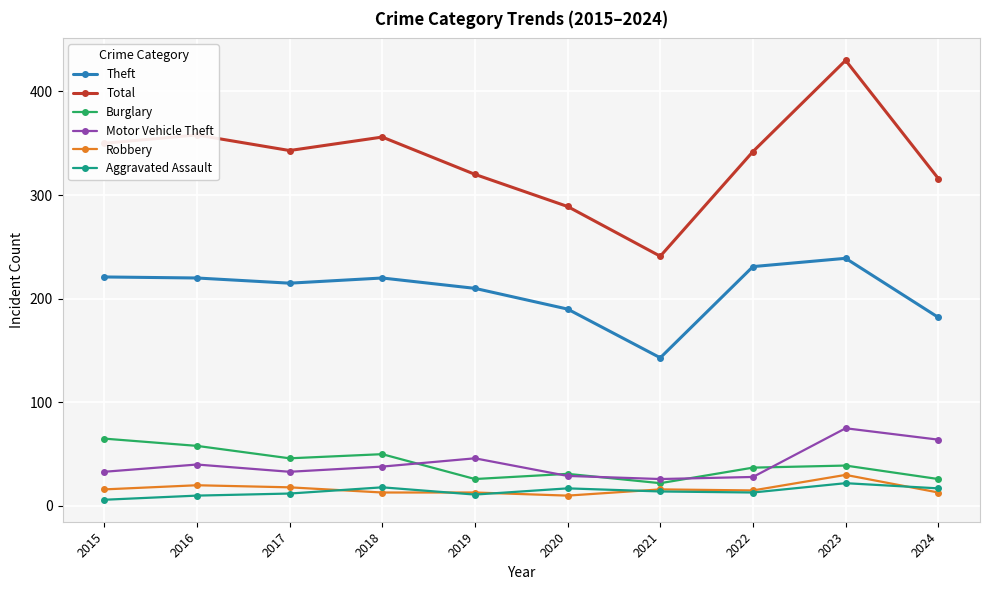

How many distinct data groups are displayed?

6